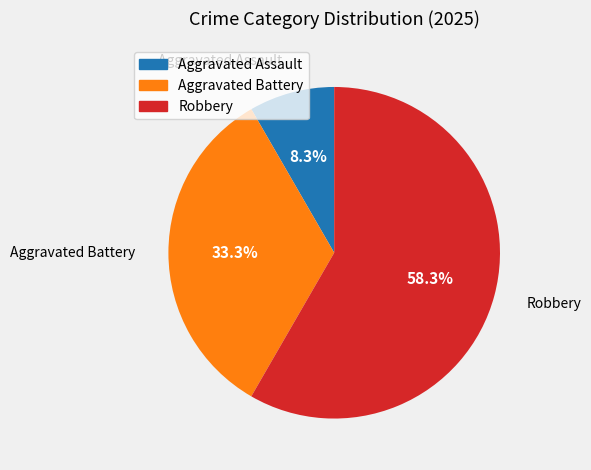

Is there a majority slice in this chart?

Yes